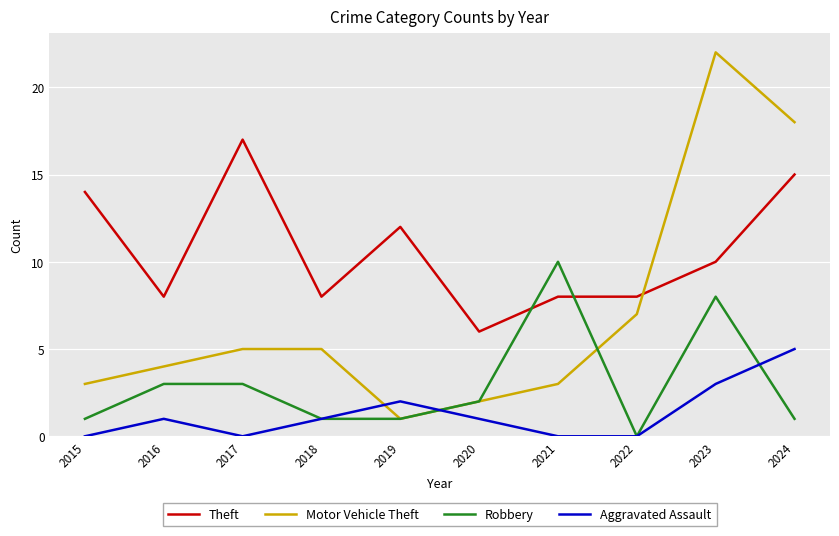

Reading right to left, list all the values displayed in this chart.

Theft: 15	10	8	8	6	12	8	17	8	14
Motor Vehicle Theft: 18	22	7	3	2	1	5	5	4	3
Robbery: 1	8	0	10	2	1	1	3	3	1
Aggravated Assault: 5	3	0	0	1	2	1	0	1	0